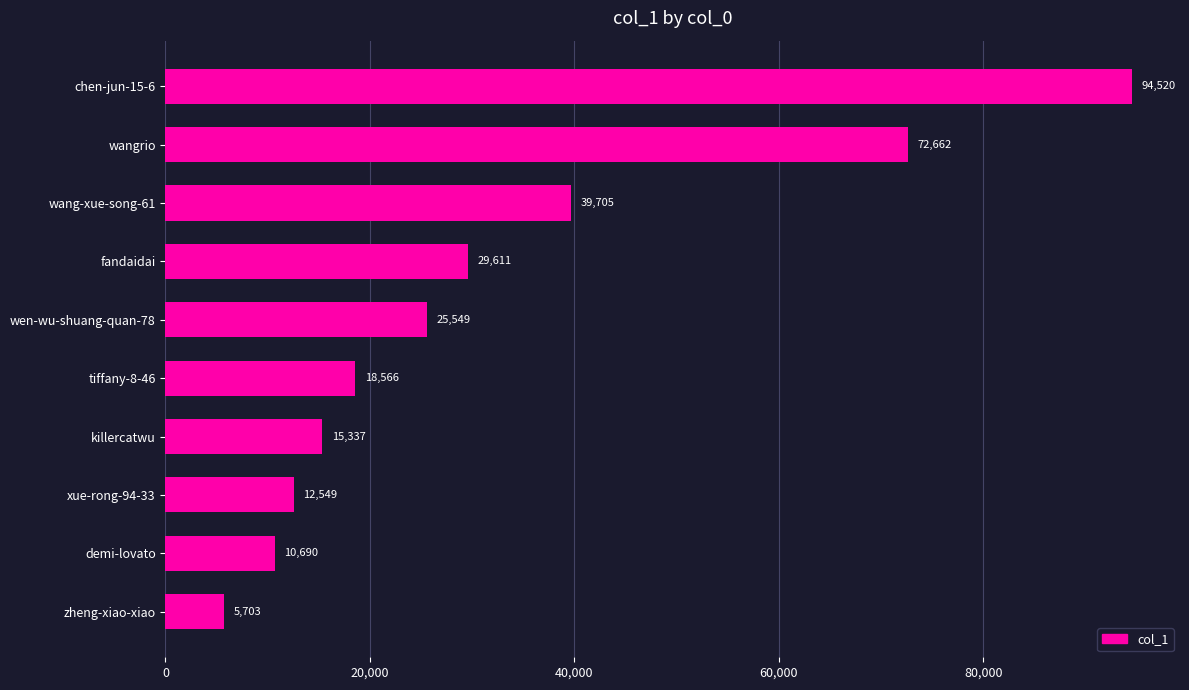

How many data points are less than 25549?

5